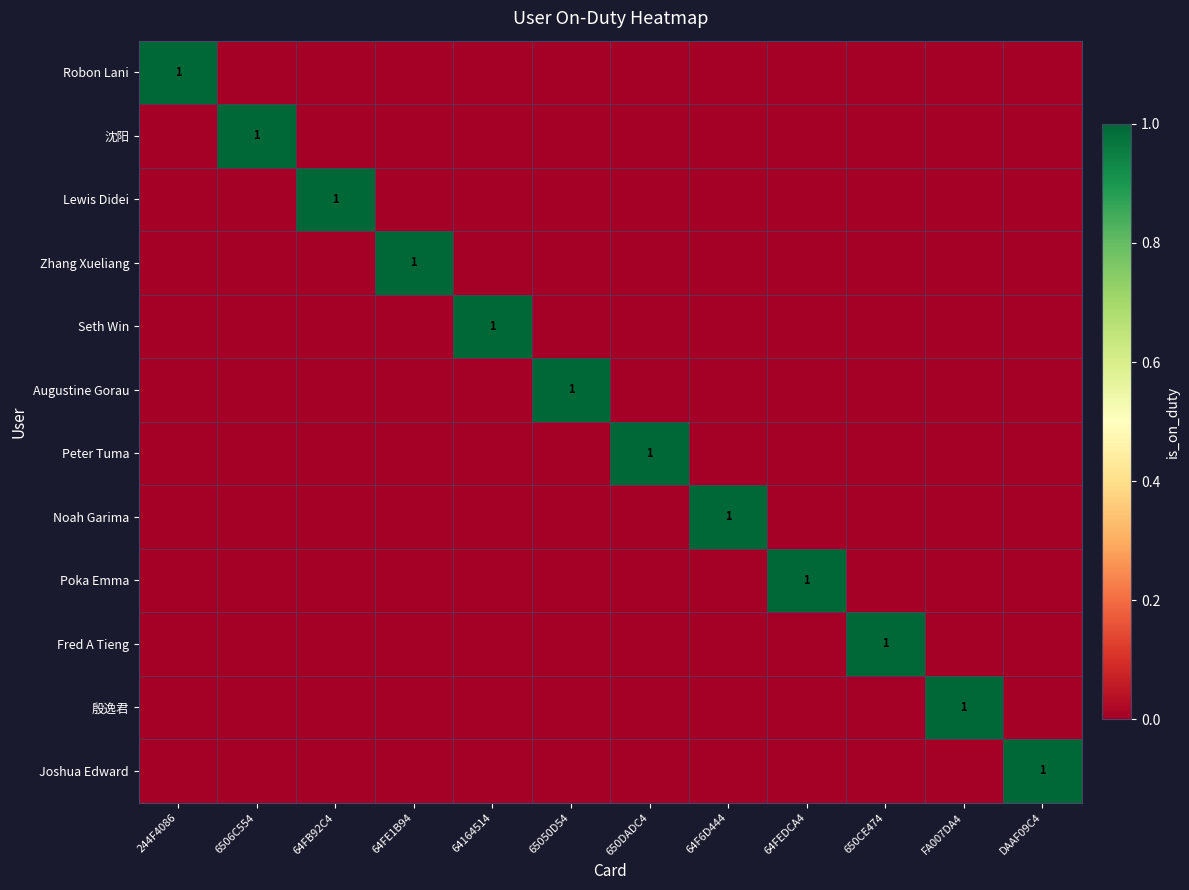

How many data points in Peter Tuma are above 0?

1